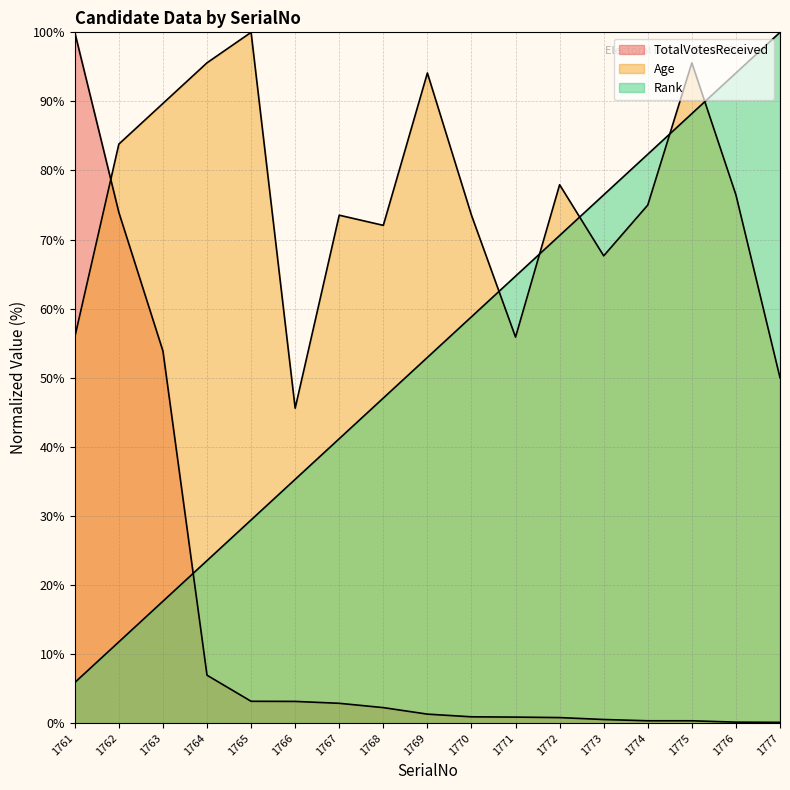

Does the chart have visible grid lines?

Yes